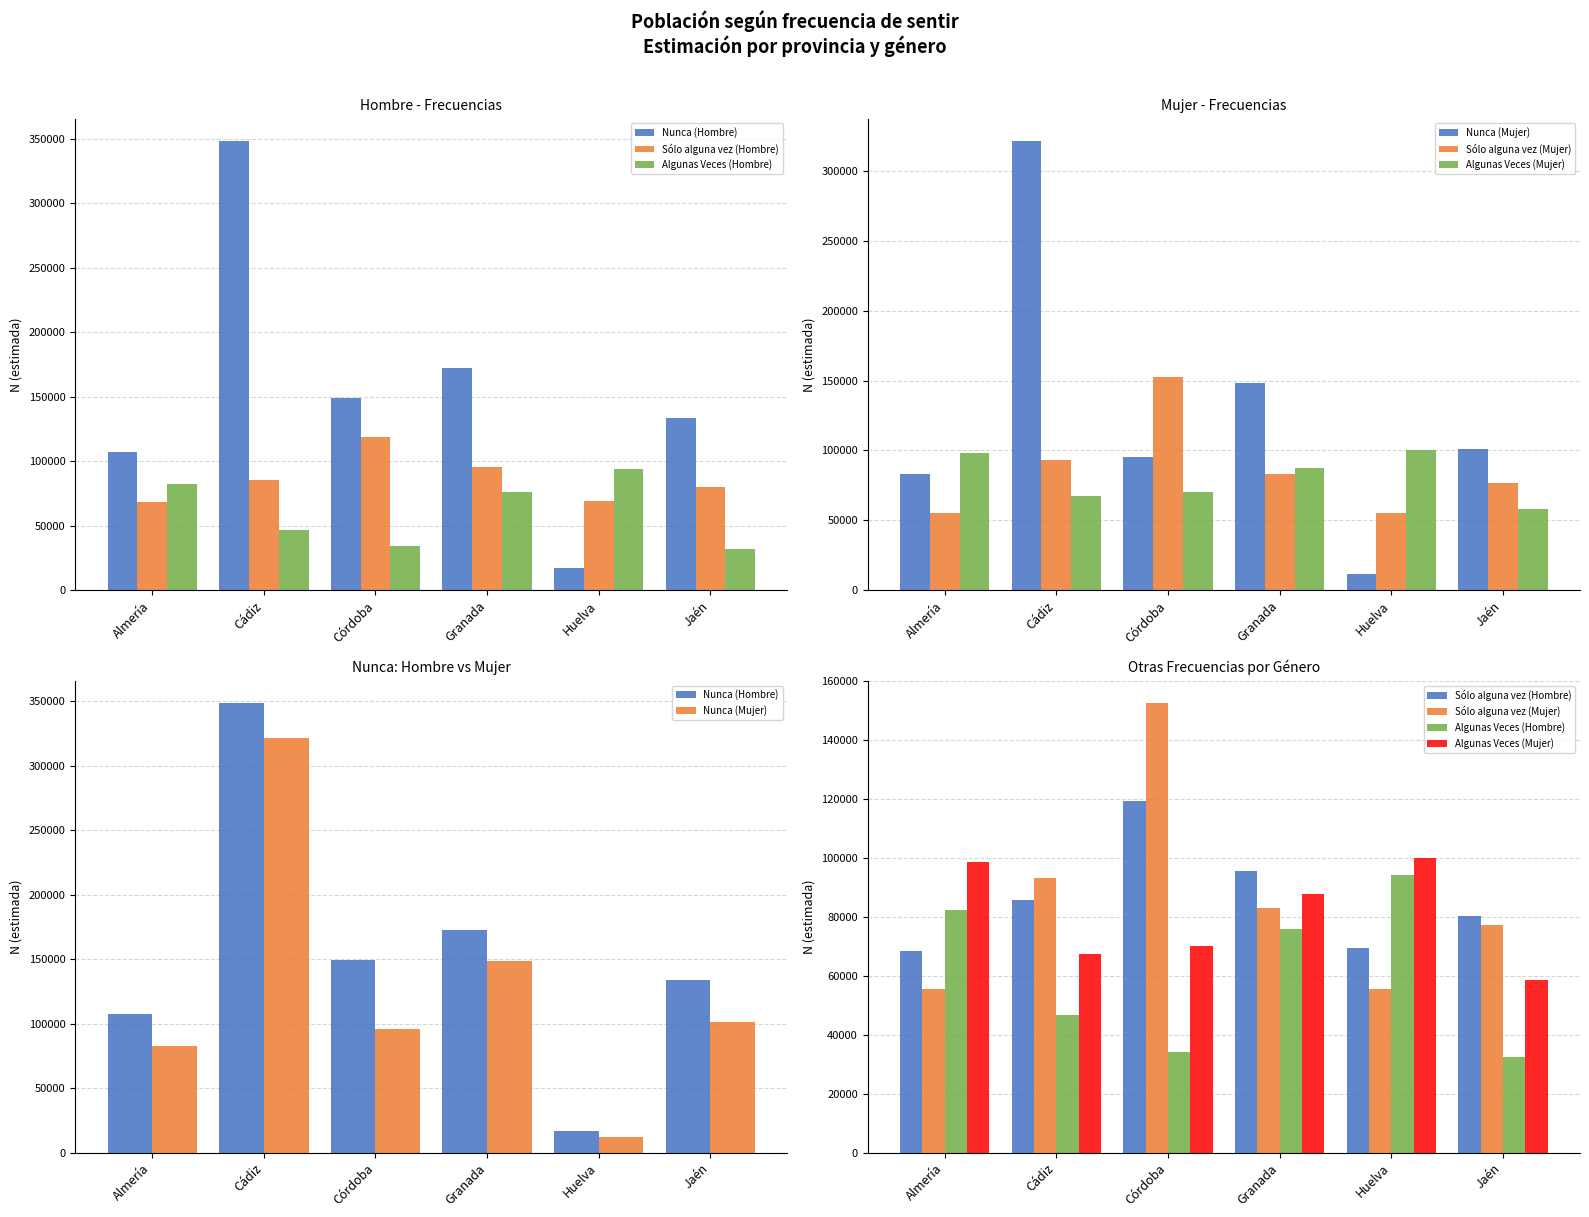

Rank the series by their maximum value, from lowest to highest.

Algunas Veces (Hombre), Algunas Veces (Mujer), Sólo alguna vez (Hombre), Sólo alguna vez (Mujer), Nunca (Mujer), Nunca (Hombre)